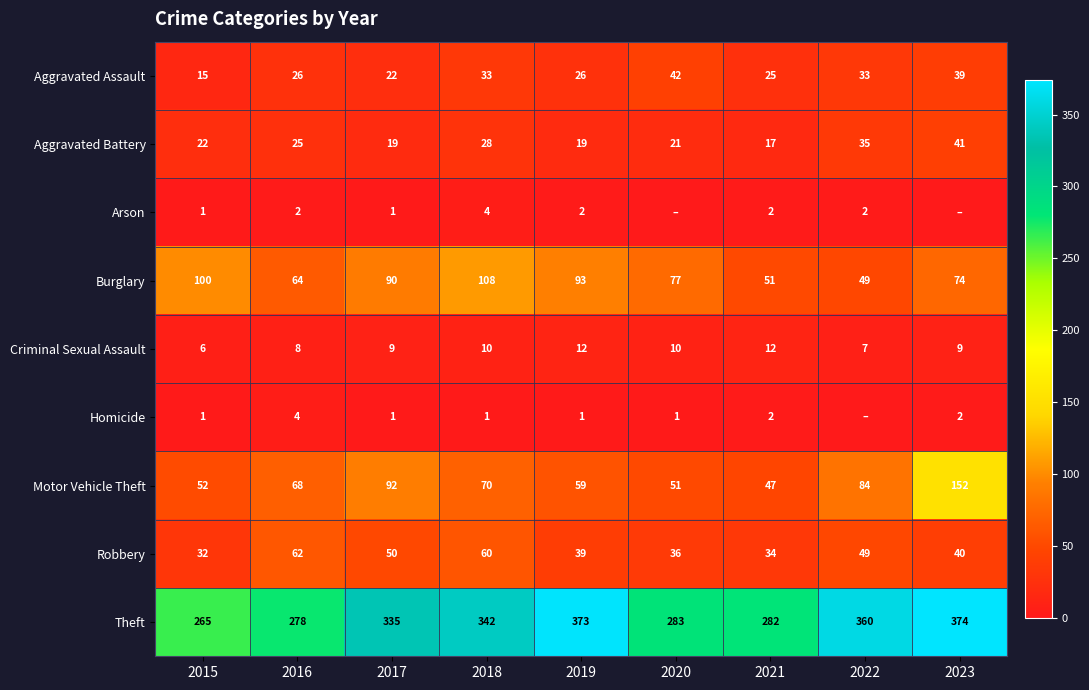

The Burglary series shows 77 at 2020. True or false?

True